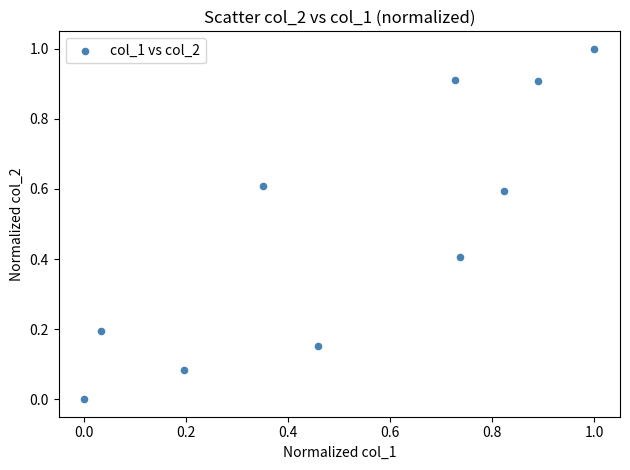

What is the range of X values (max minus min)?

1.0